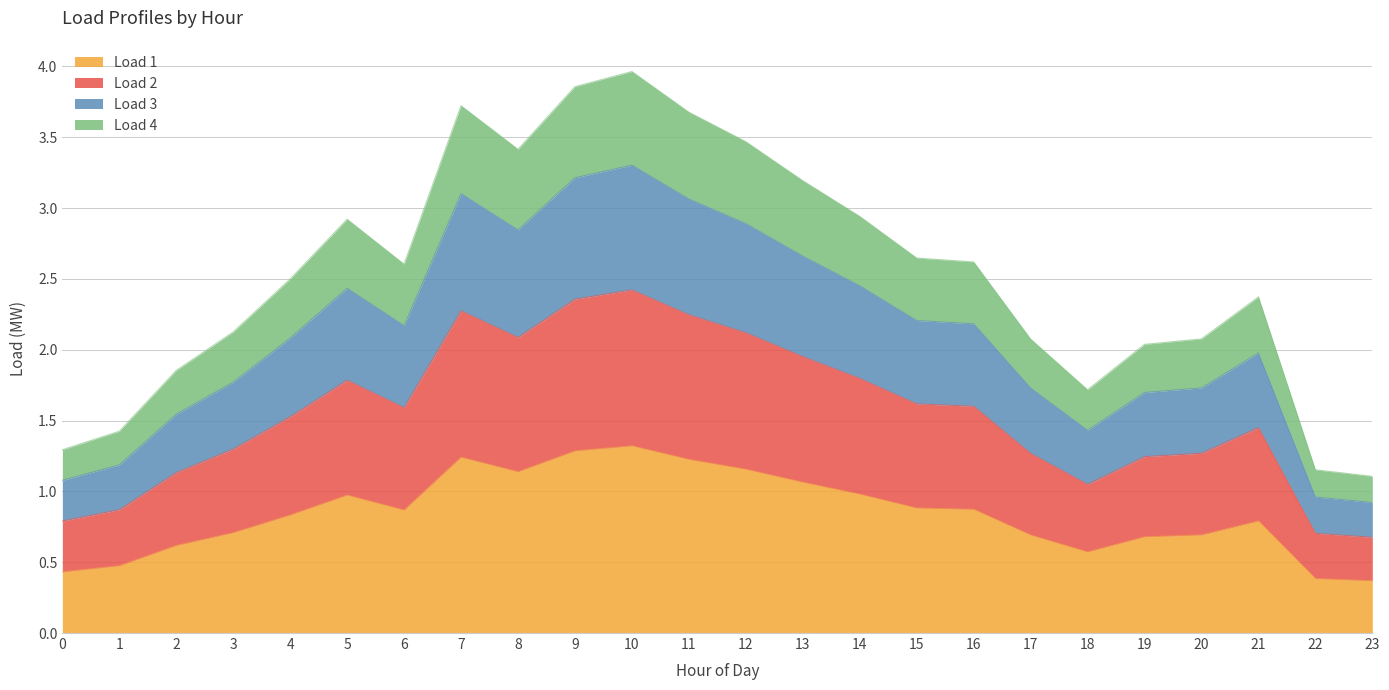

What is the total value across all series at 20?

2.1